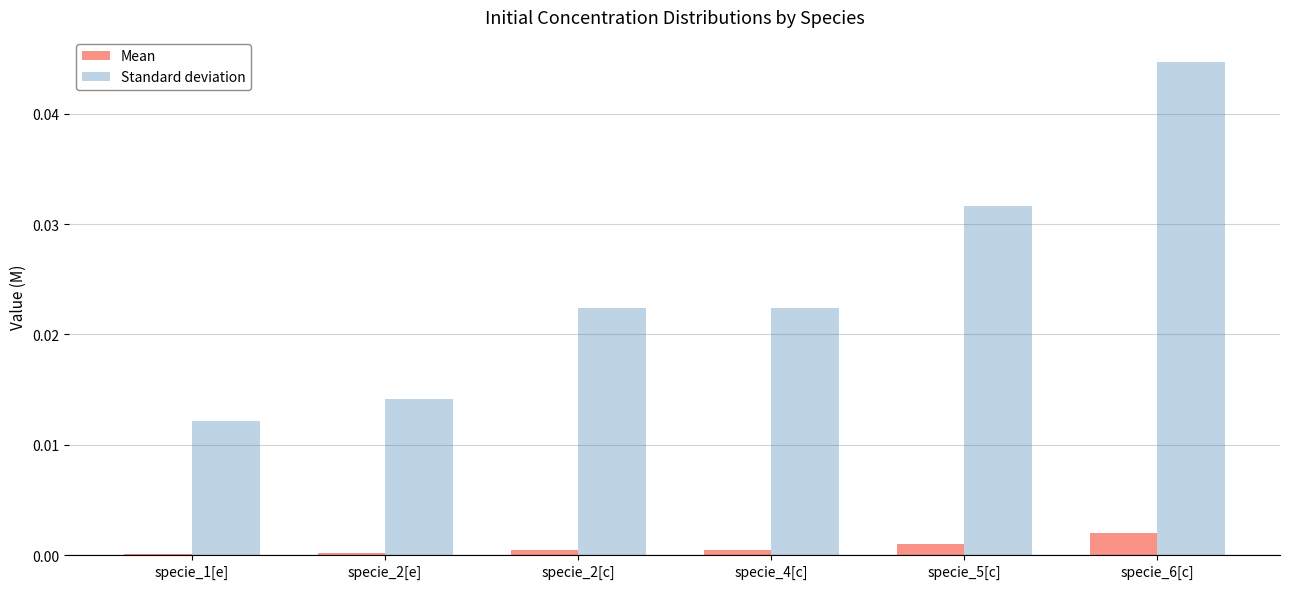

At specie_6[c], list the series in order from smallest to largest.

Mean, Standard deviation